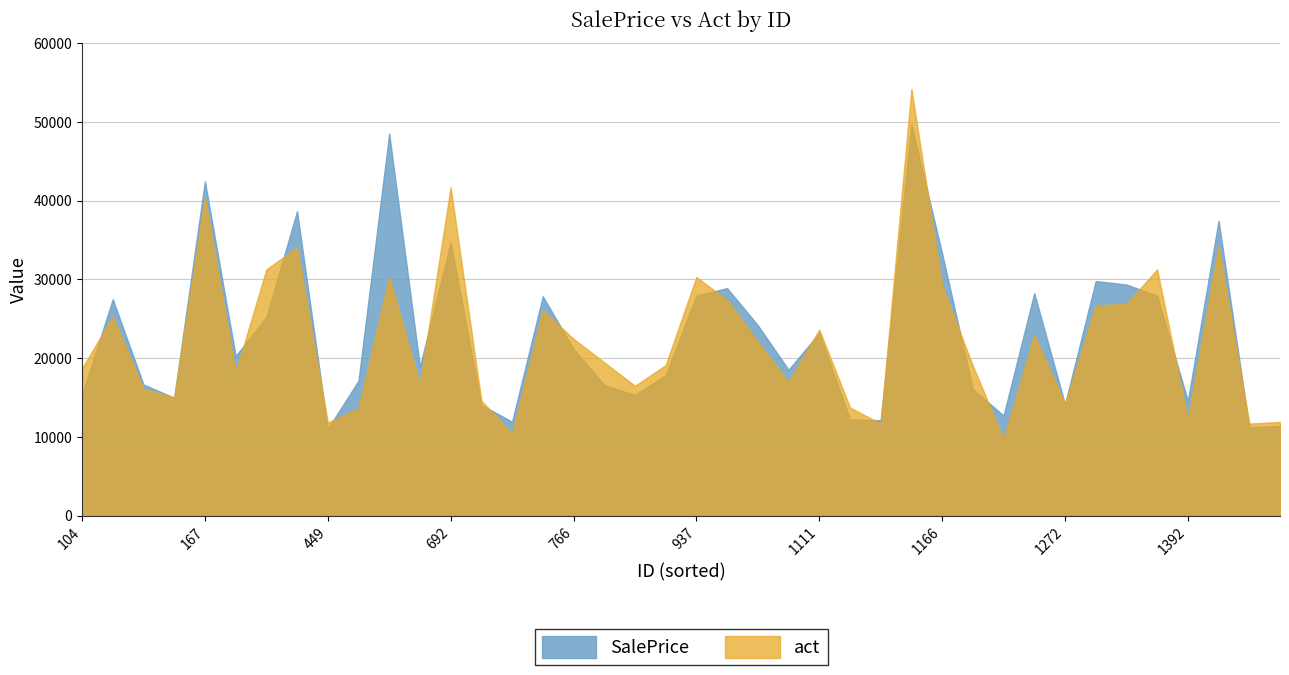

The value of SalePrice at 766 is 28432.6. True or false?

False